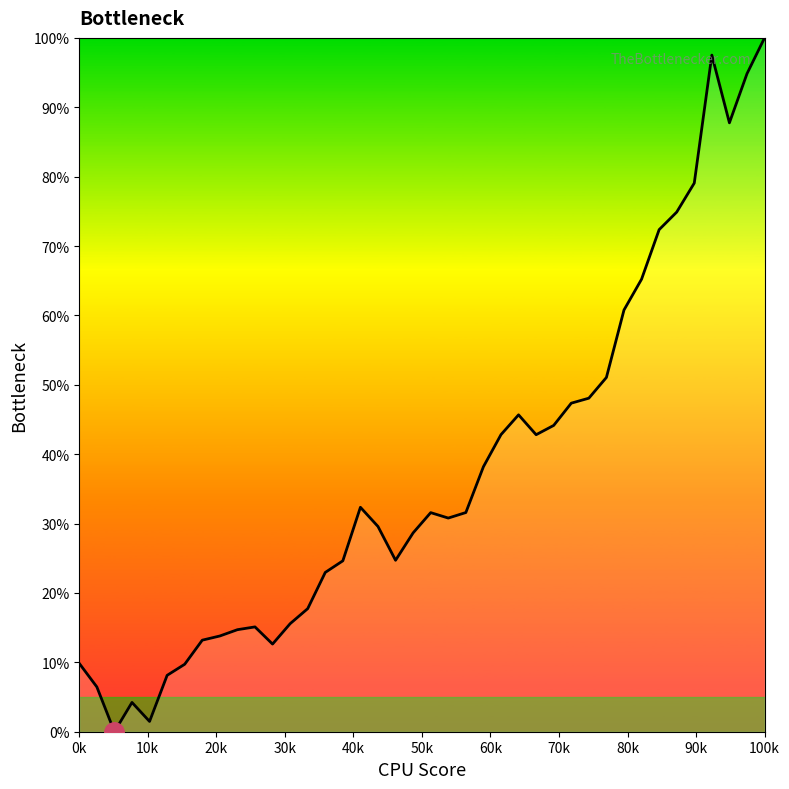

What is the maximum value shown in the chart?

100.0